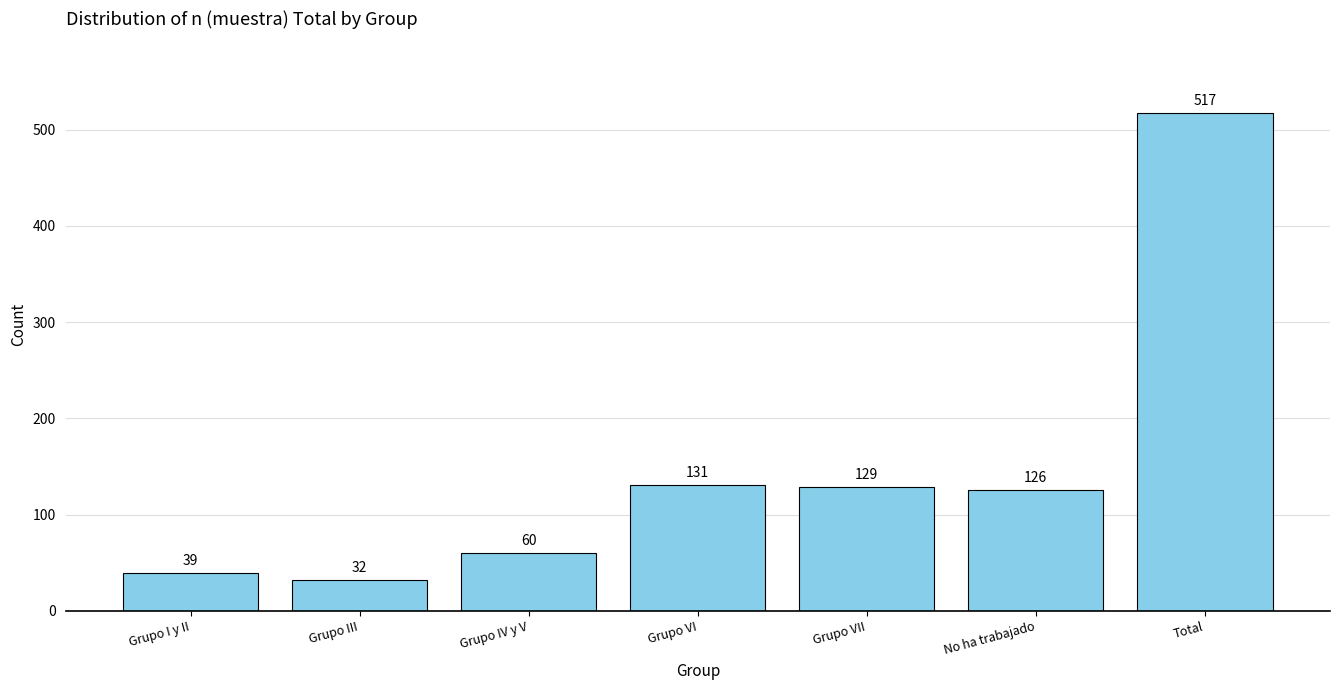

Reading right to left, extract all data points from this chart.

517	126	129	131	60	32	39